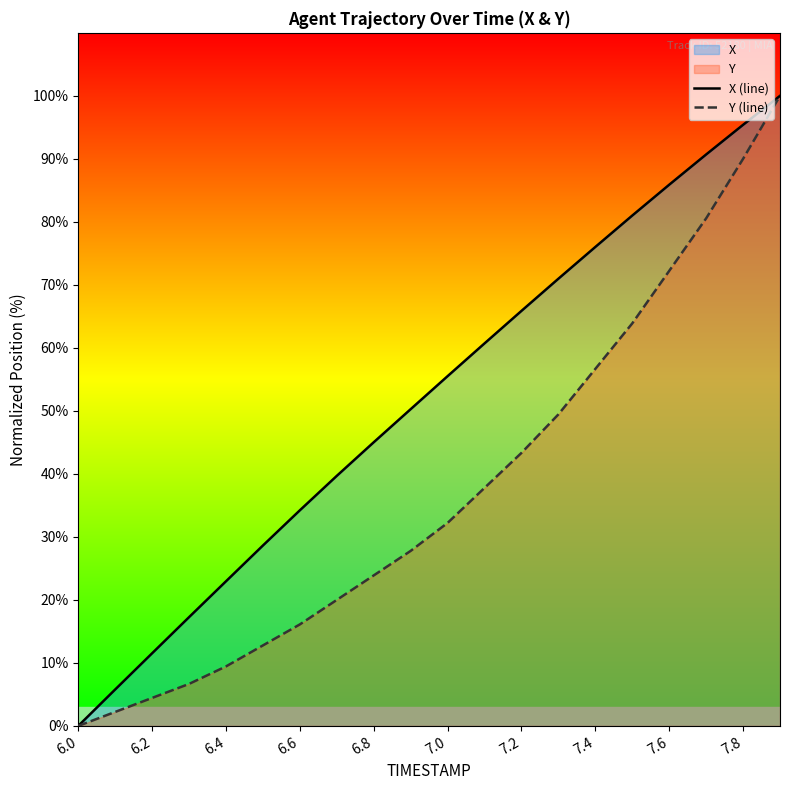

What is the label of the 20th point from the right?

6.0